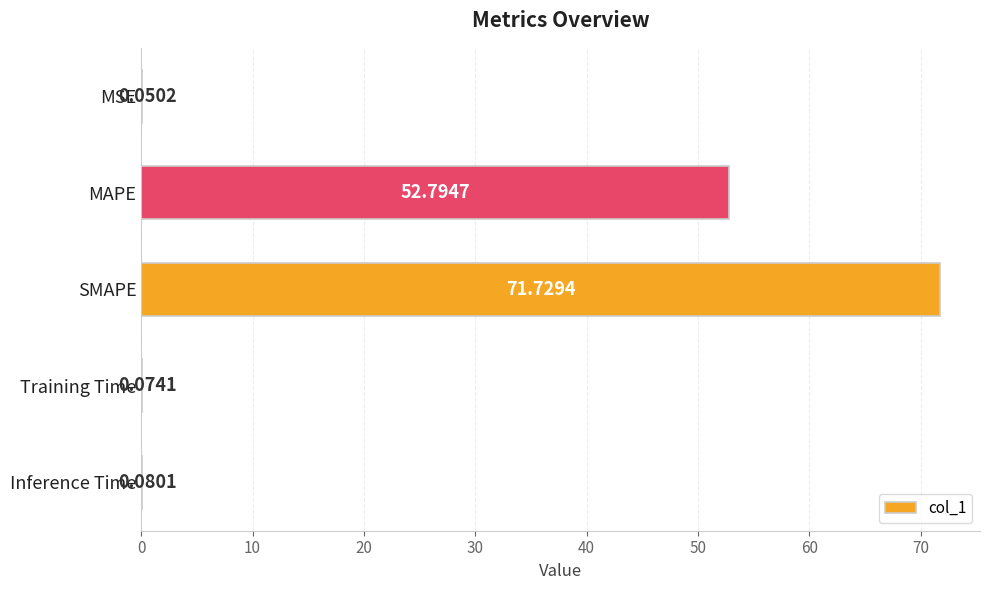

What is the maximum value shown in the chart?

71.7